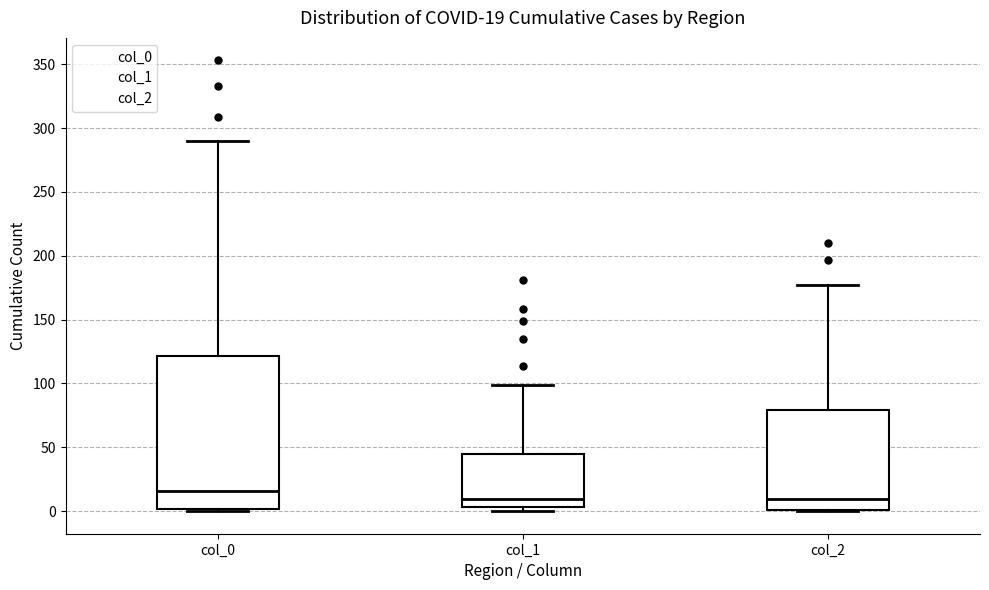

Which box has the highest median line?

col_0